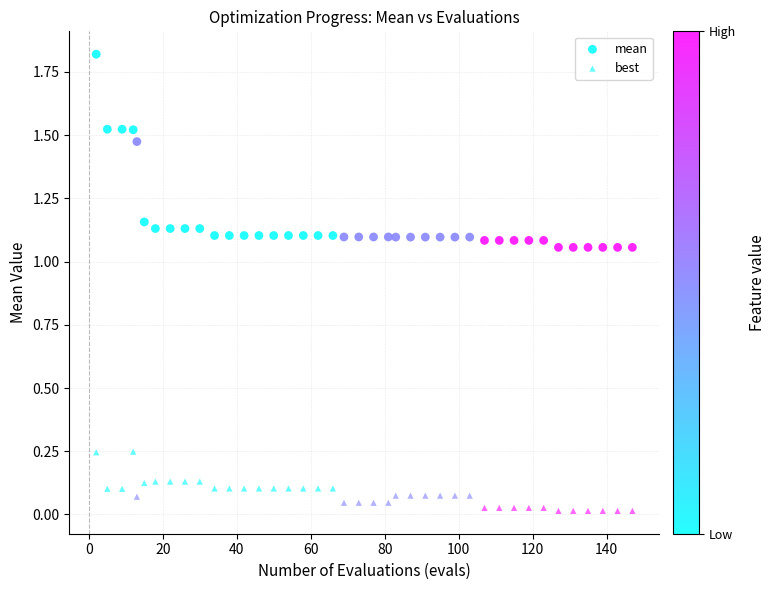

Count the number of points in this scatter plot.

80